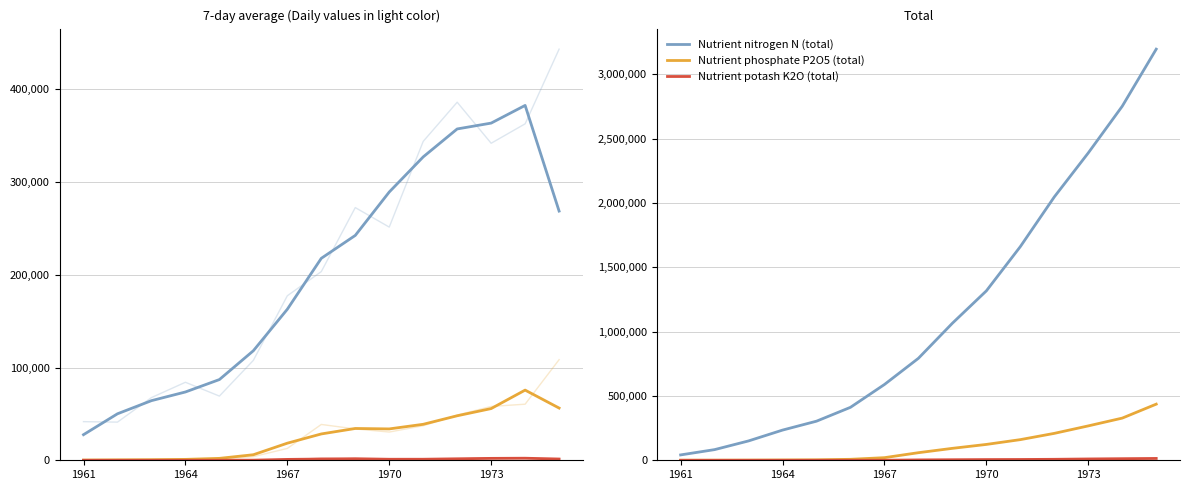

What is the difference between the Nutrient potash K2O (total) values at 7 and 10?

3313